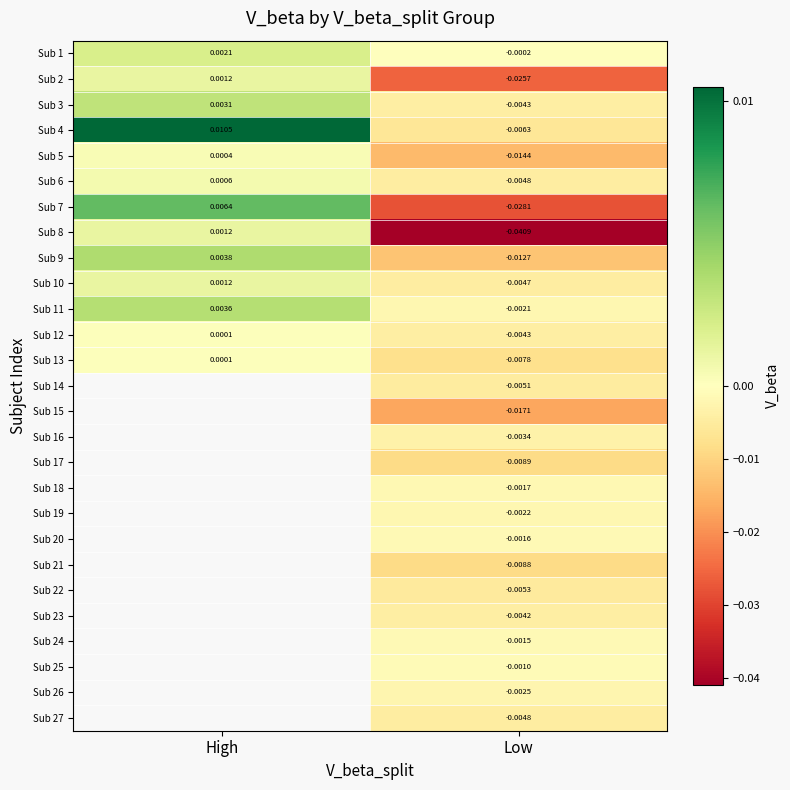

Which has a higher value, High or Low?

High